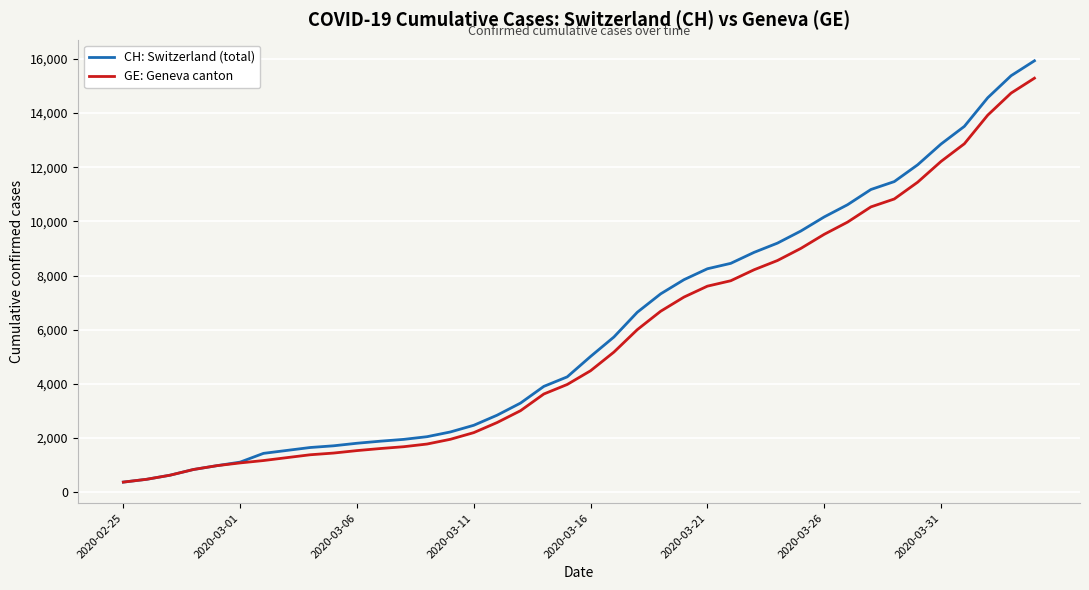

How many values in the CH: Switzerland (total) series are below 5012?

20